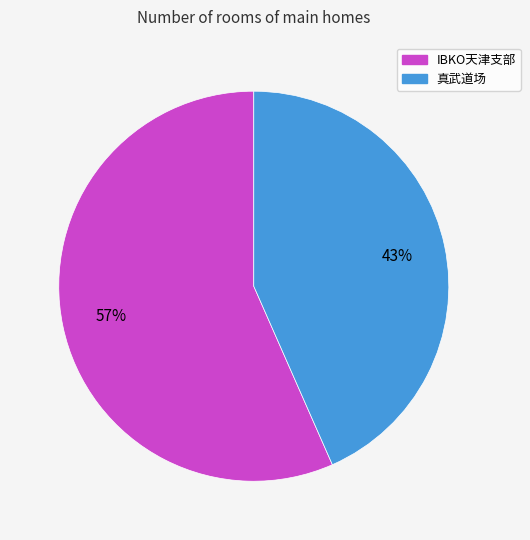

Is the sum of IBKO天津支部 and 真武道场 greater than half?

Yes